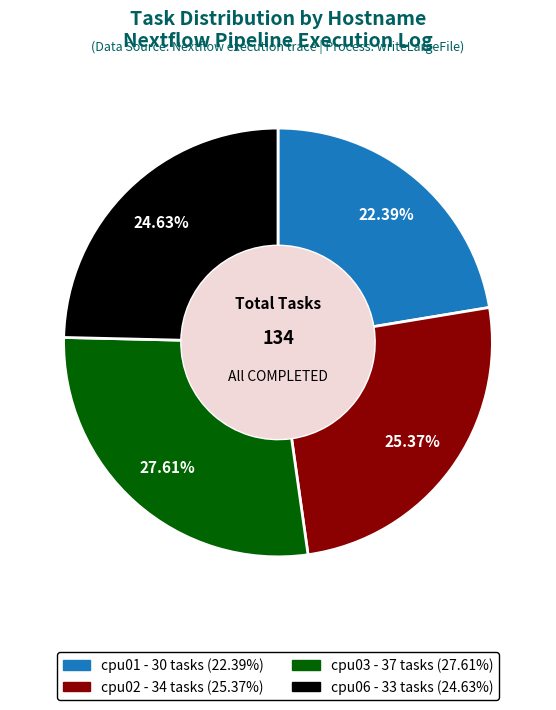

Does cpu03 account for over 50% of the chart?

No